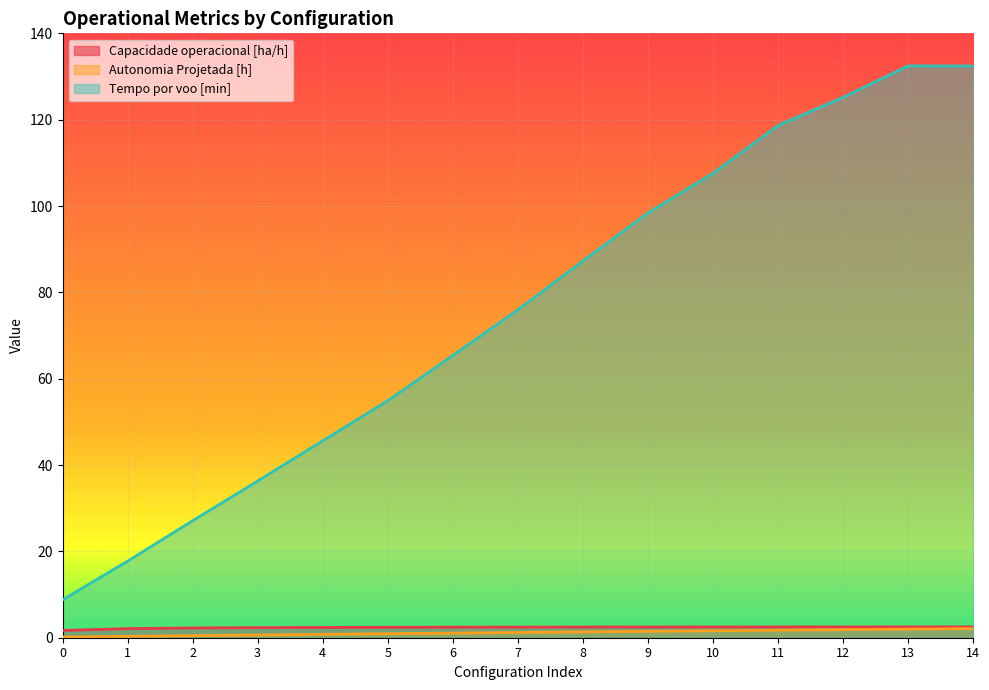

Is the value of Tempo por voo [min] at 3 greater than the value of Autonomia Projetada [h] at 12?

Yes